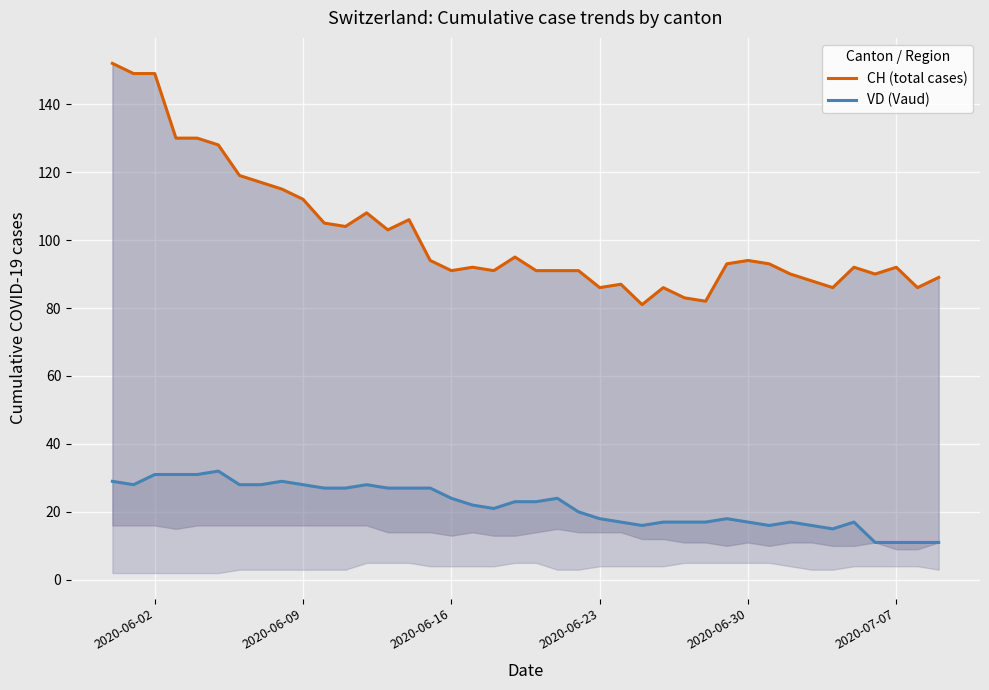

What is the smallest value displayed?

11